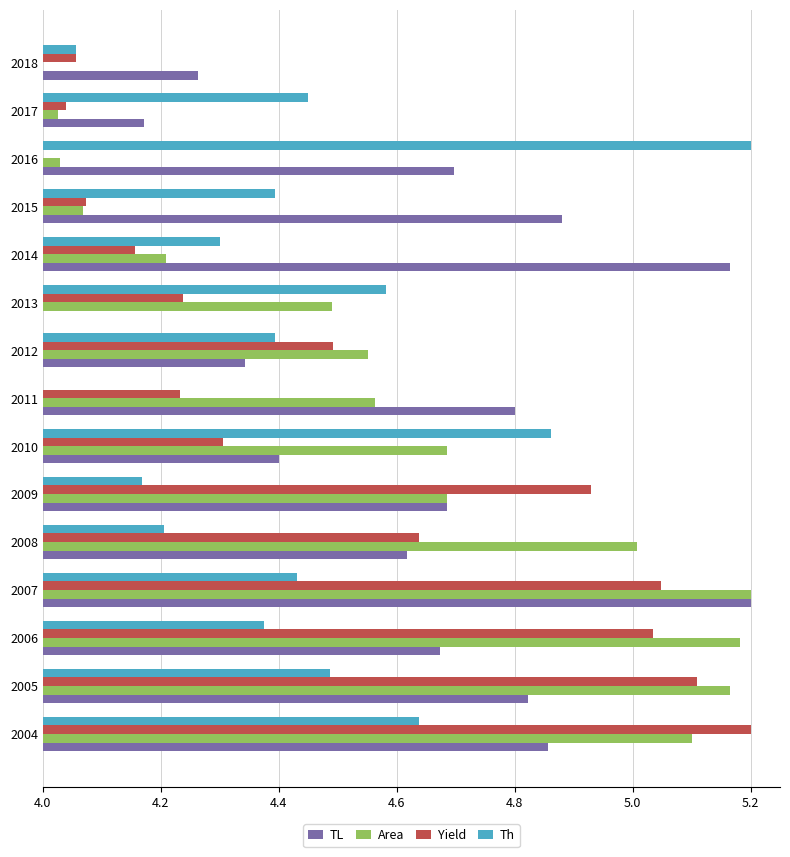

List the series in order of their overall mean, lowest first.

Th, Yield, Area, TL